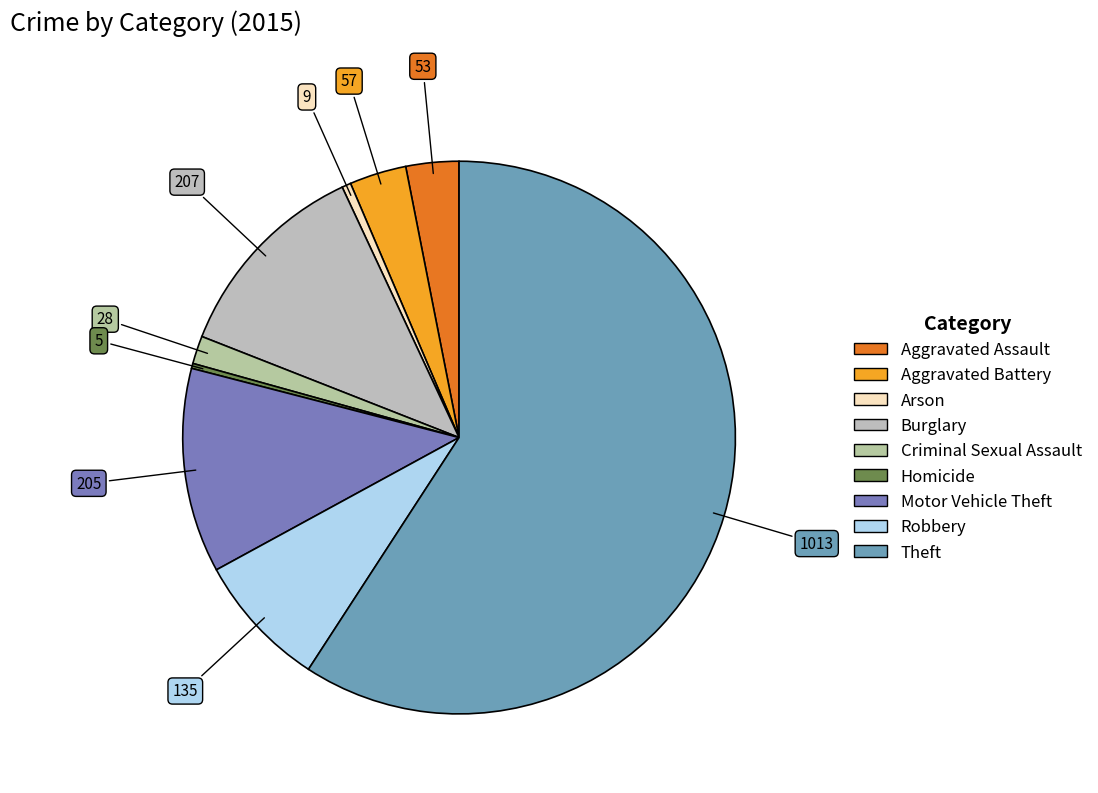

Is there a majority slice in this chart?

Yes